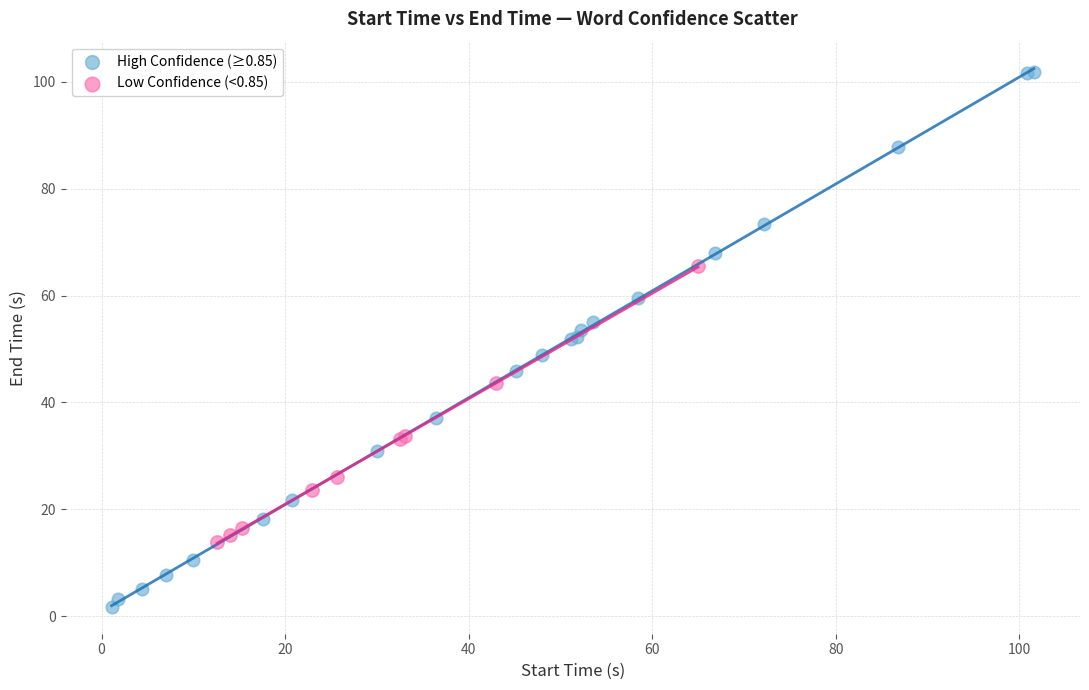

Which series has the largest Y range (max minus min)?

High Confidence (≥0.85)